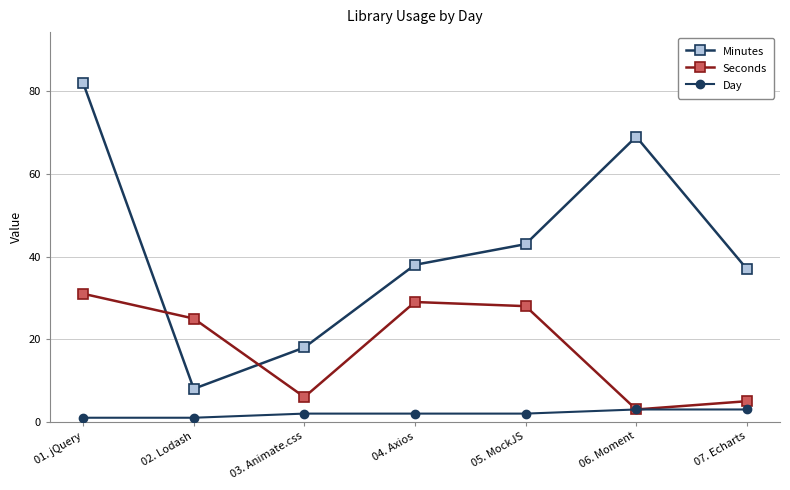

How many lines are shown in the chart?

3